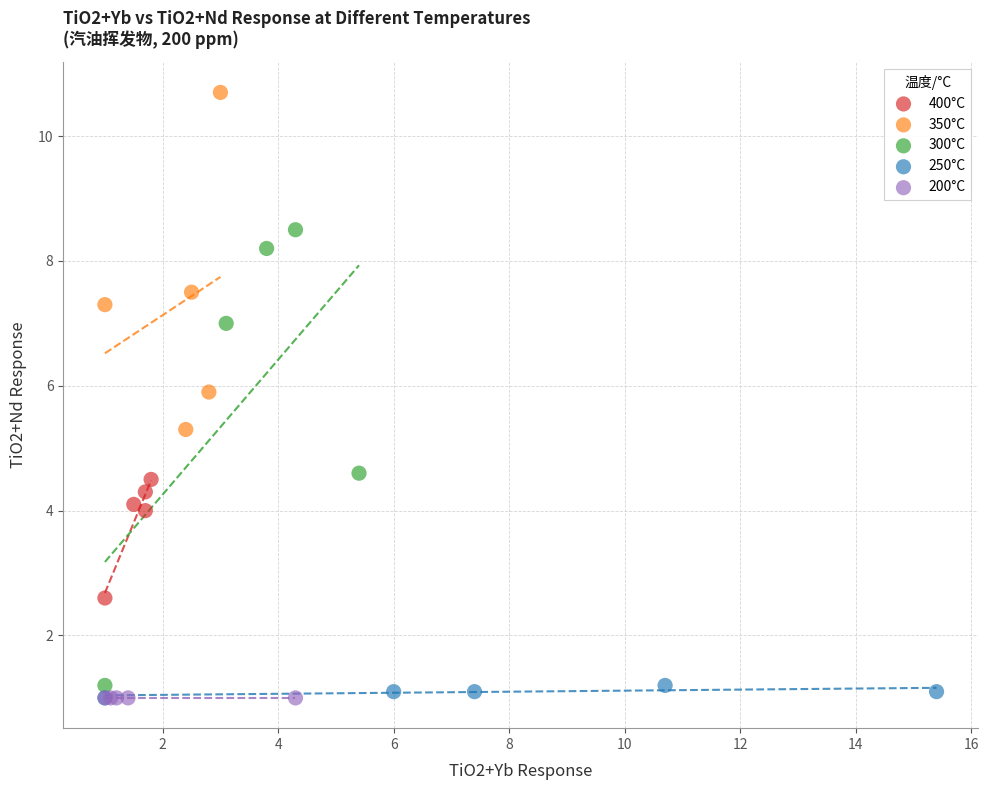

Which series contains the highest Y value?

350°C